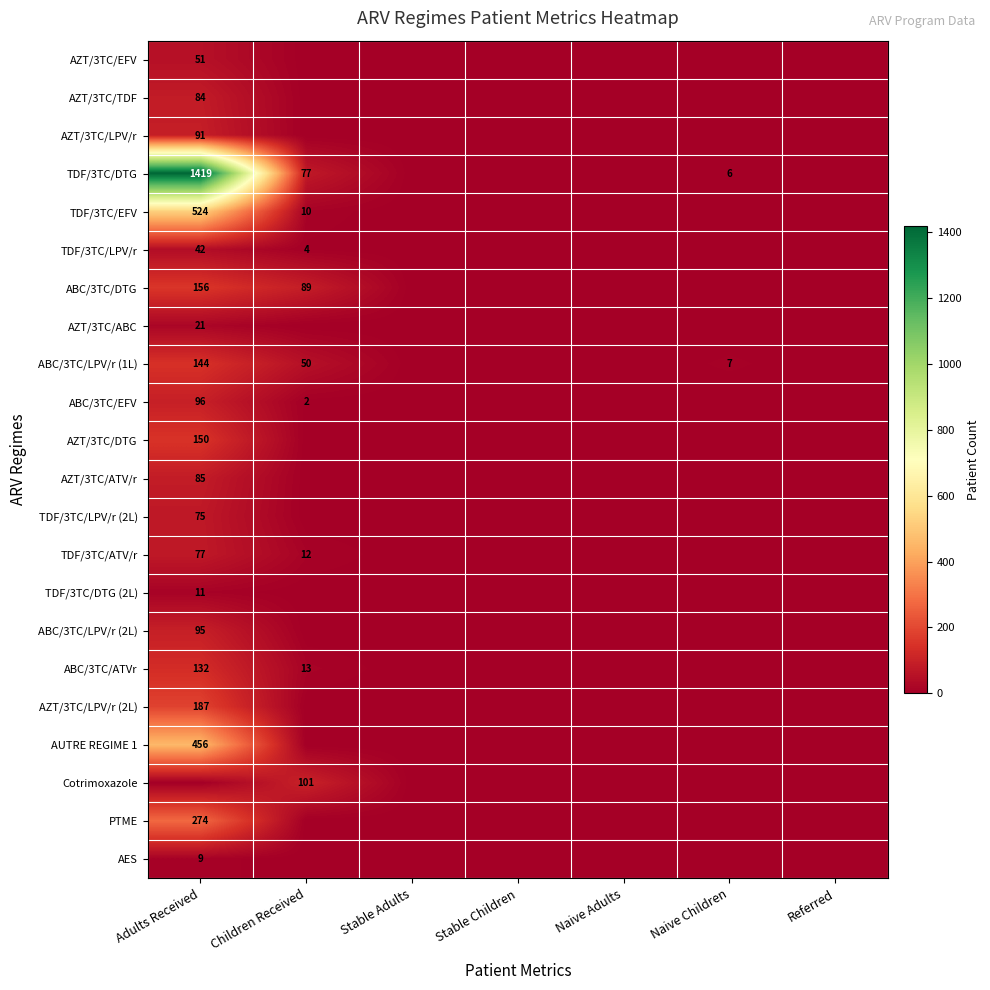

Is the value of ABC/3TC/ATVr at Children Received greater than the value of AZT/3TC/EFV at Adults Received?

No